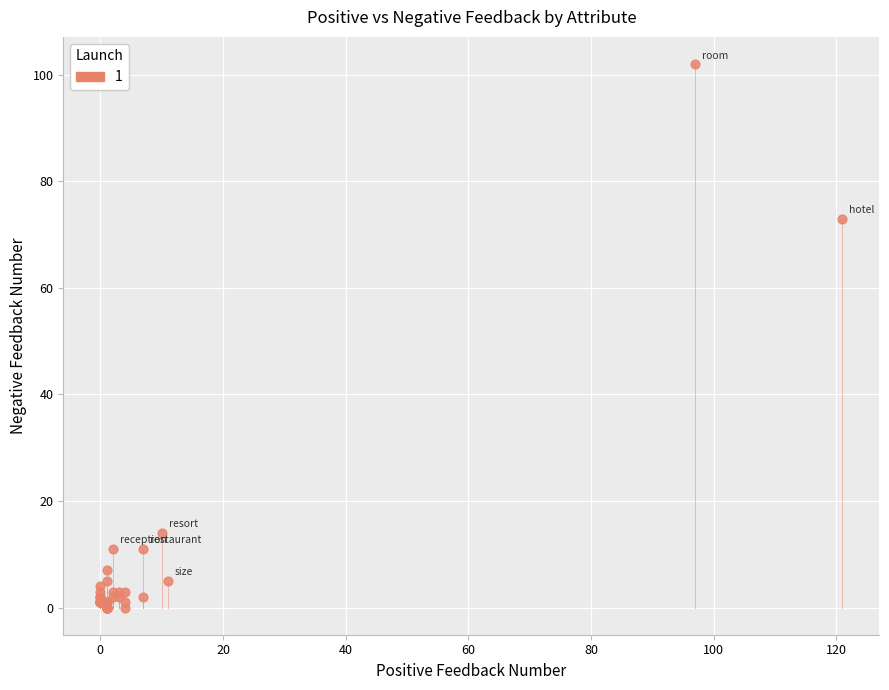

What Y value in the scatter plot is closest to 51?

73